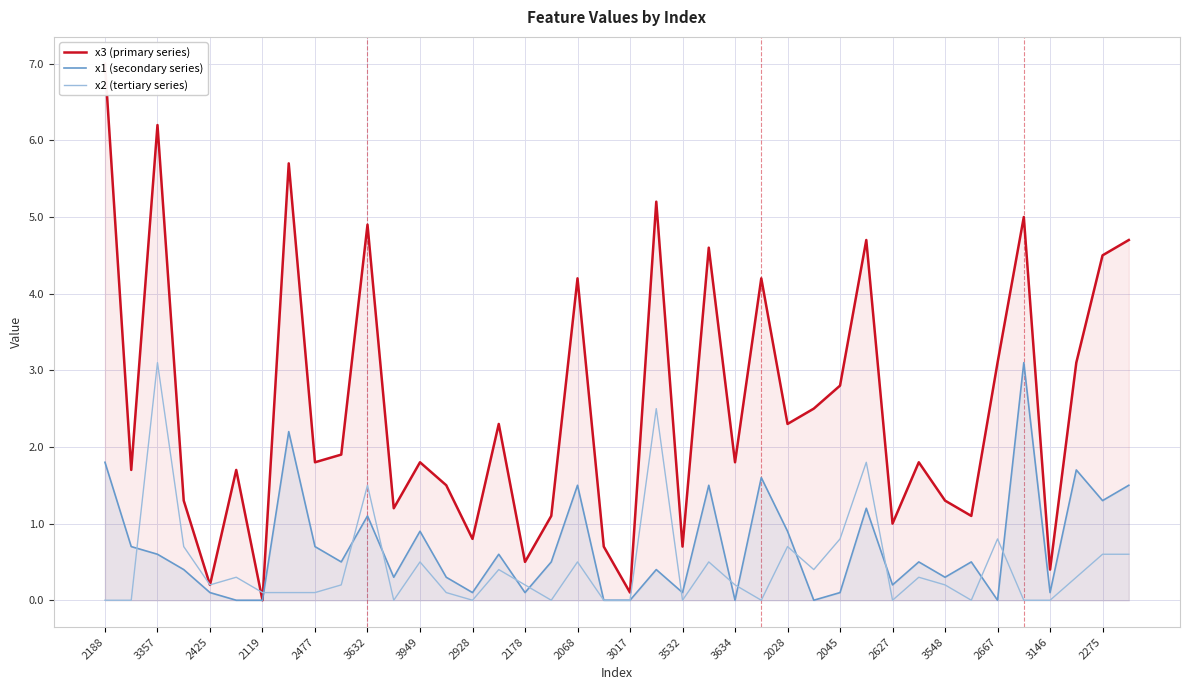

In x2 (tertiary series), how many points are lower than both neighbors (excluding endpoints)?

9